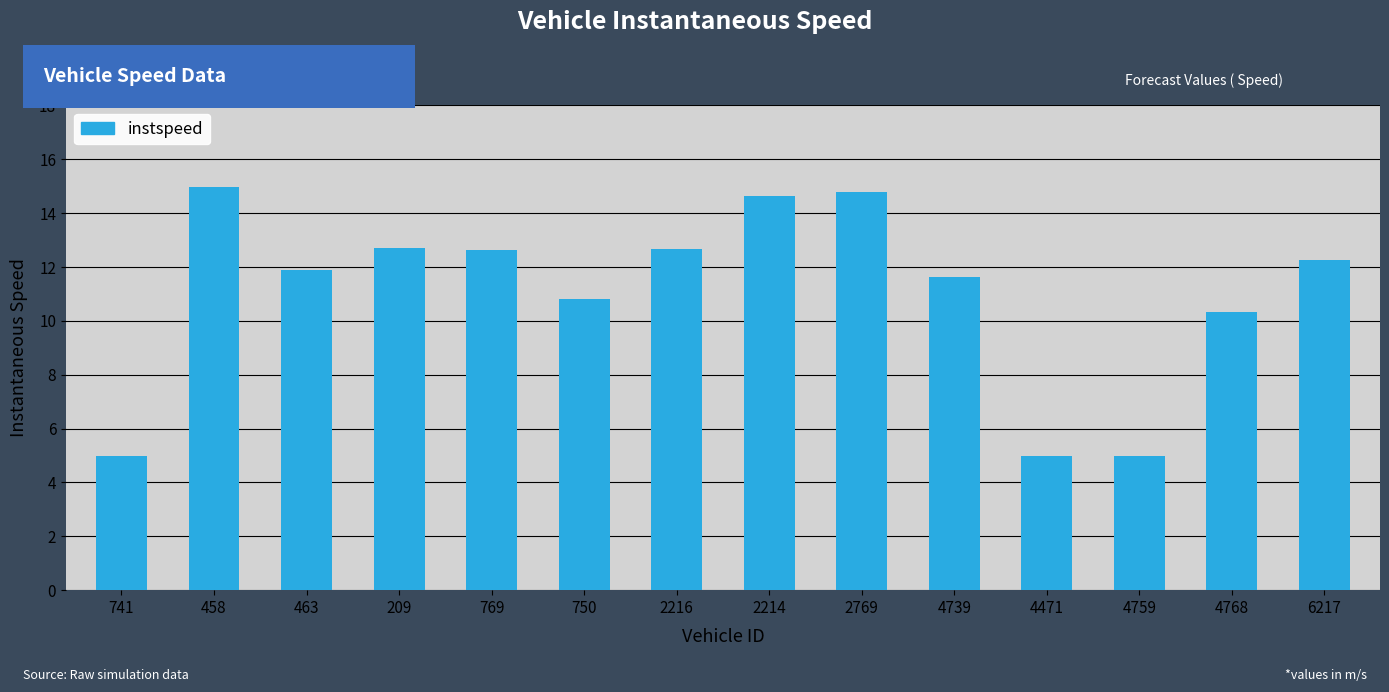

Approximately how many times larger is the value at 750 compared to 2769?

0.7